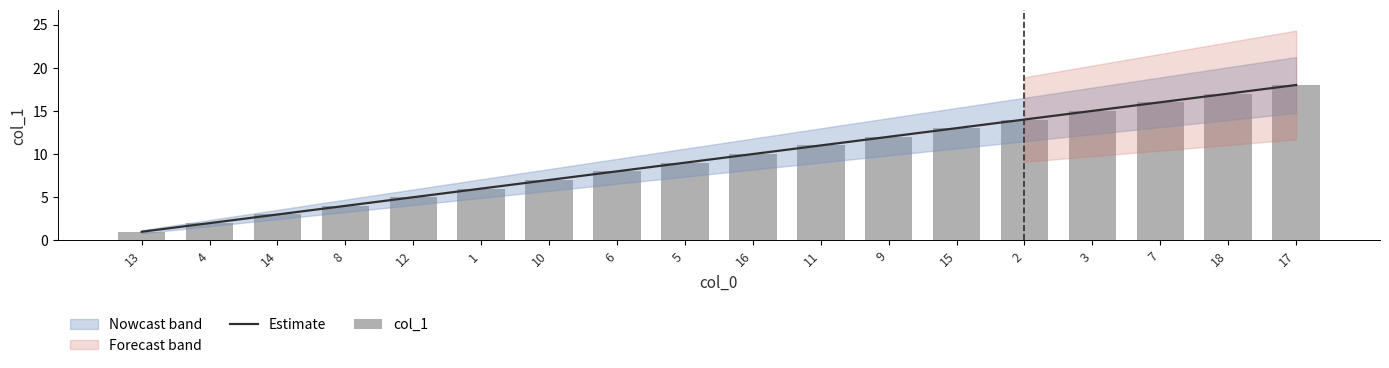

Rank the series by their maximum value, from highest to lowest.

Estimate, col_1